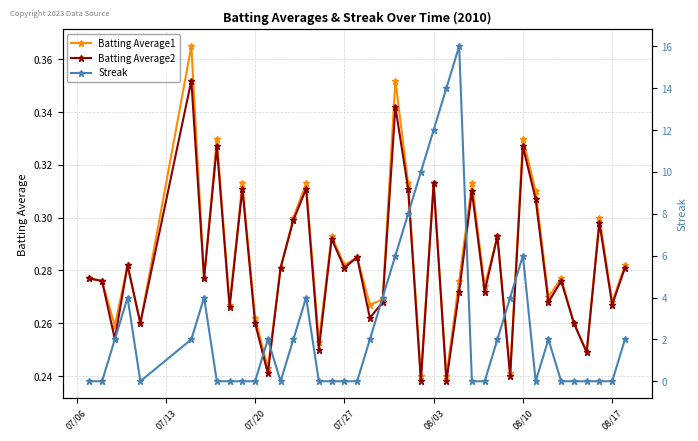

What is the difference between the maximum and minimum values in the Batting Average2 series?

0.1